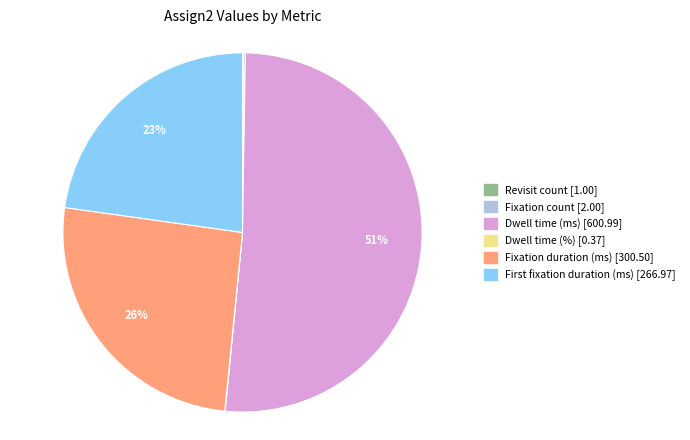

To the nearest percent, what is the difference between the largest and smallest slice percentages?

51%